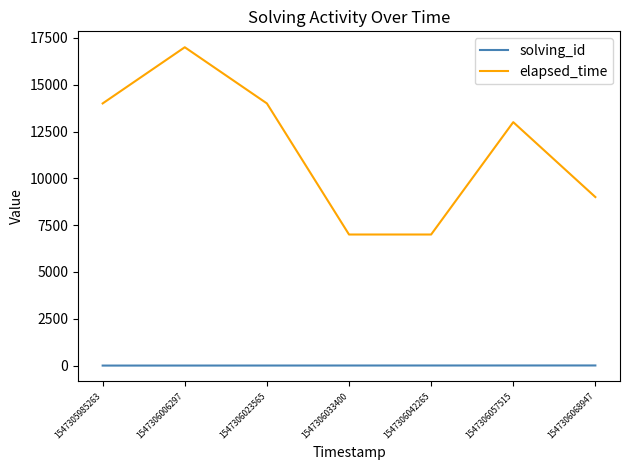

True or false: elapsed_time has a value of 7000 at 1547306033400.

True